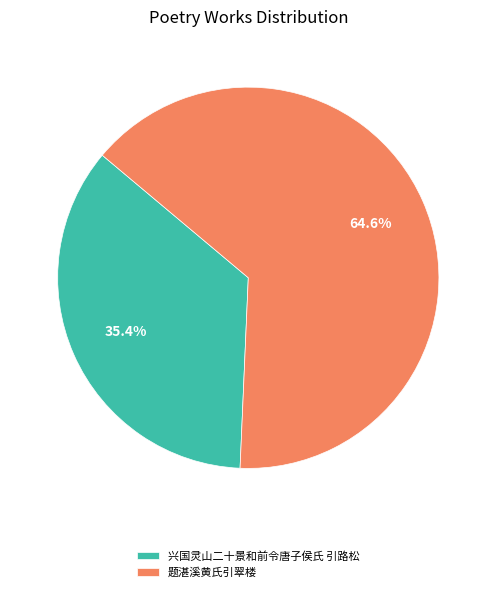

How many slices are in this pie chart?

2